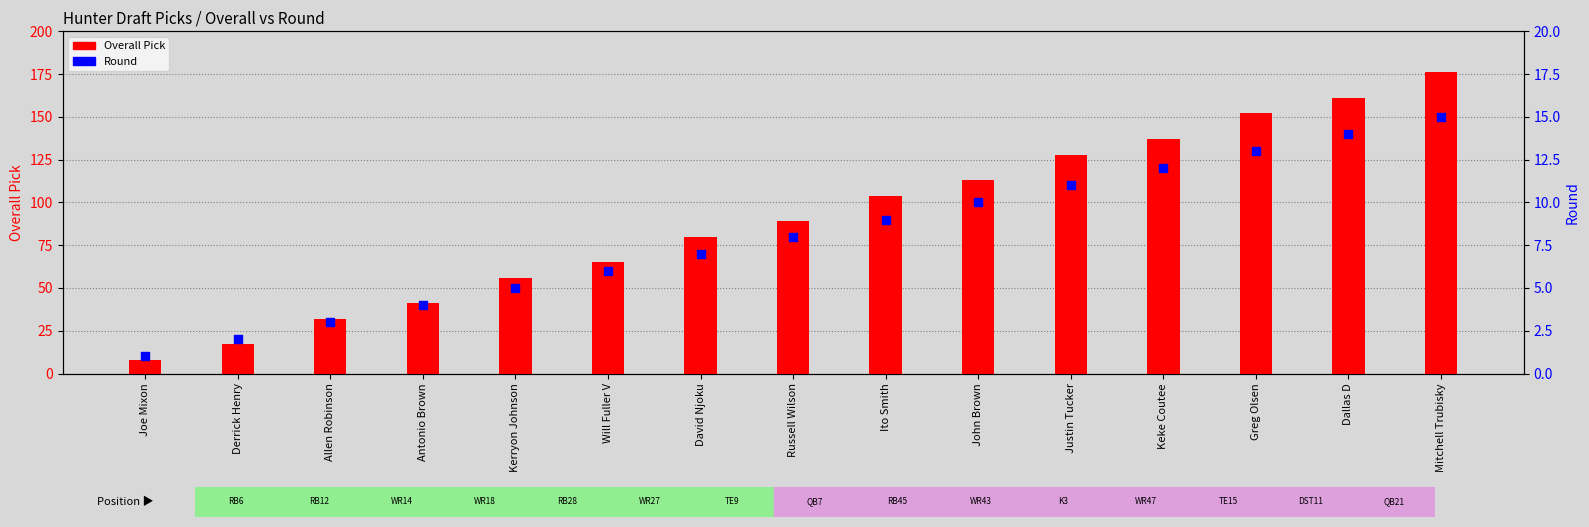

Is the value of Overall Pick at Allen Robinson greater than the value of Round at Dallas D?

Yes